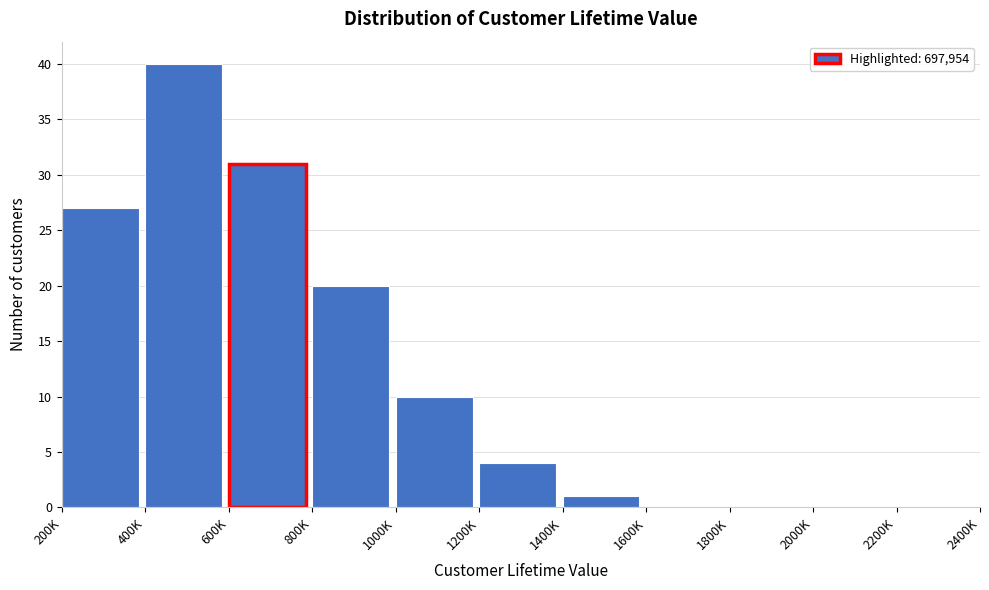

Reading right to left, what are all the values shown in this chart?

2200K=0	2000K=0	1800K=0	1600K=0	1400K=1	1200K=4	1000K=10	800K=20	600K=31	400K=40	200K=27